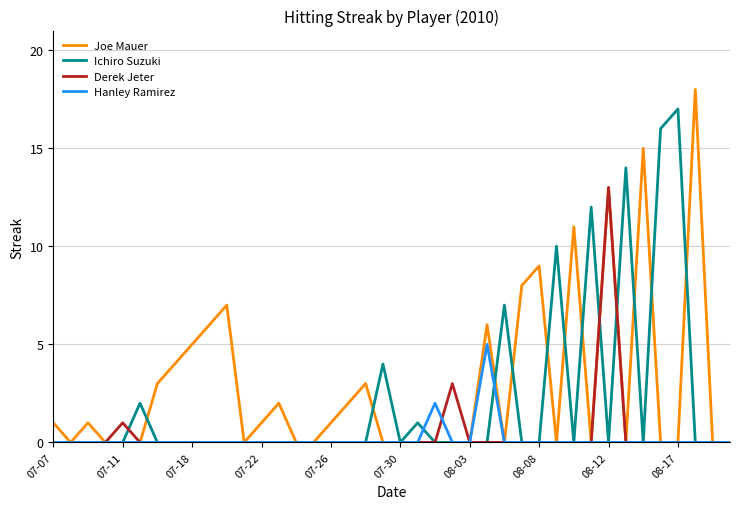

Which series has the widest spread of values?

Joe Mauer